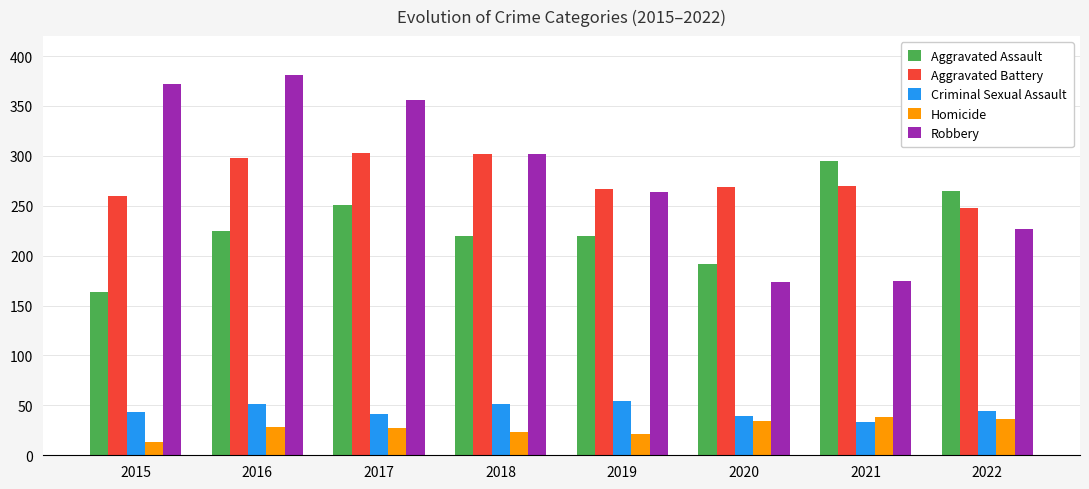

What is the sum of all Aggravated Assault values?

1832